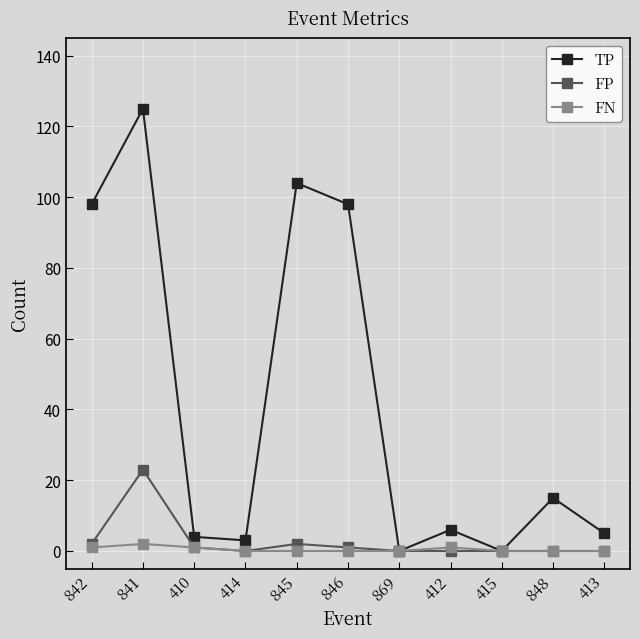

What is the difference between the highest and lowest values at 412?

6